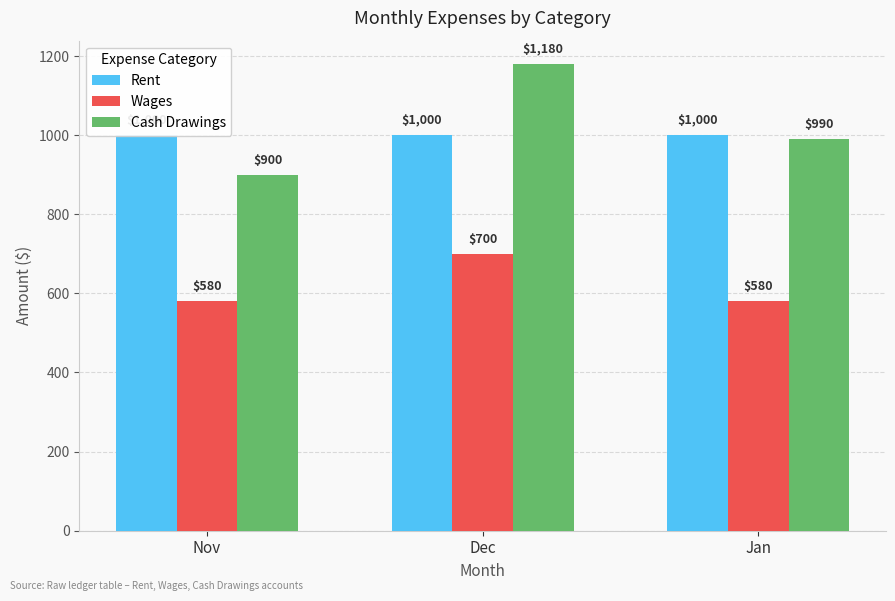

What is the minimum value shown in the chart?

580